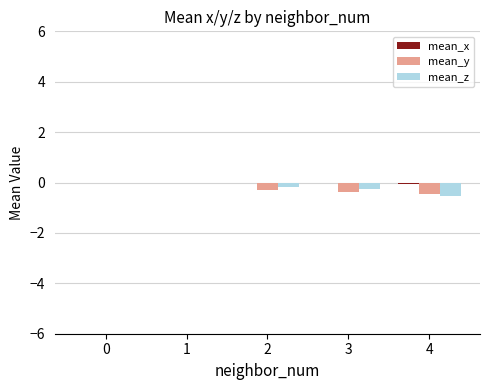

Count the number of categories in the chart.

5